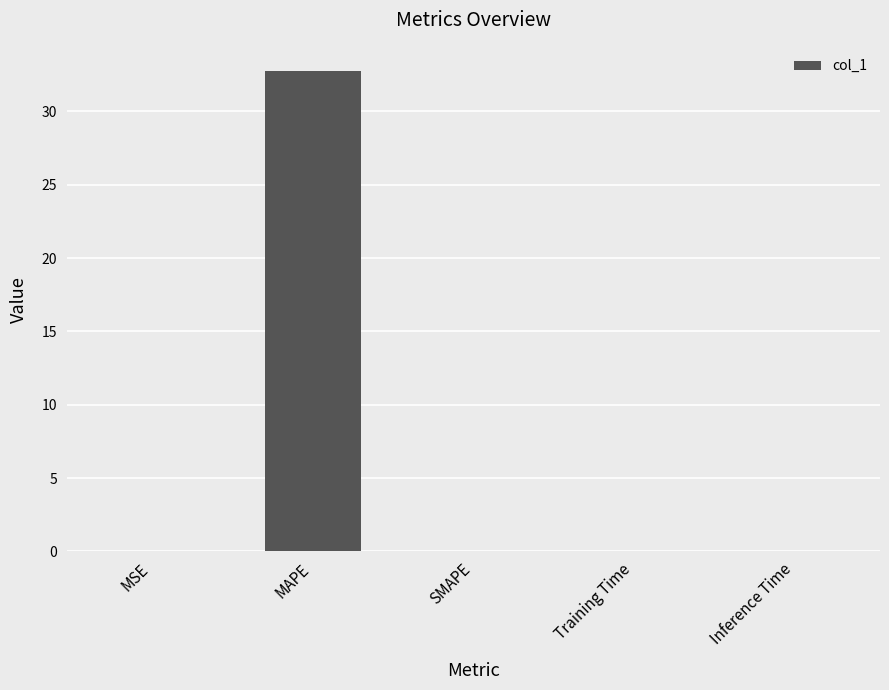

What is the sum of all values?

32.8